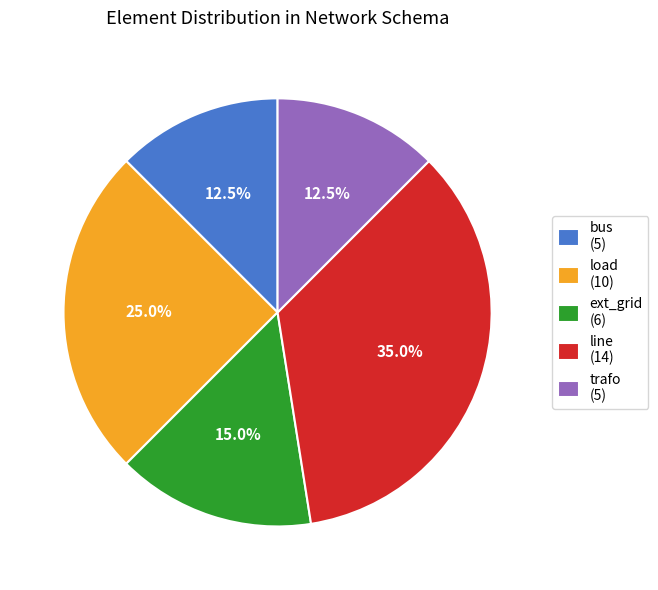

What is the ratio of the value at trafo to the value at load?

0.5